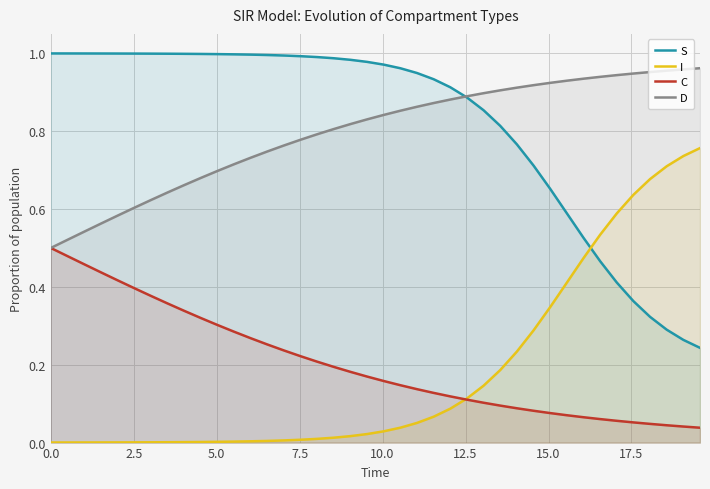

What is the value of the C point at the 33rd from the left?

0.1